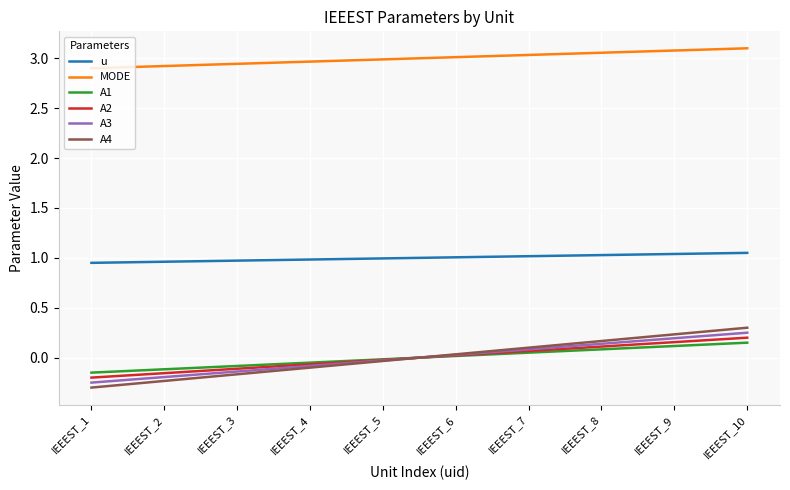

Which series changed the most between IEEEST_2 and IEEEST_6?

A4